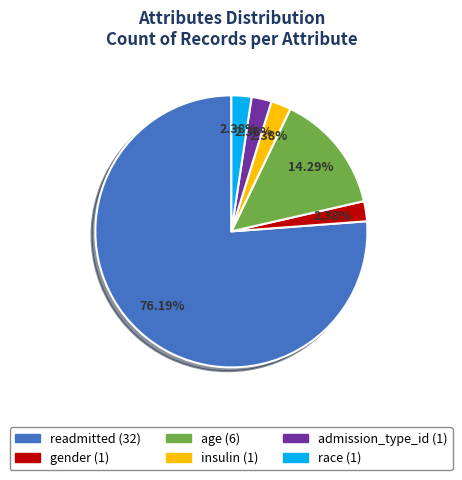

What percentage is the race slice, to the nearest percent?

2%